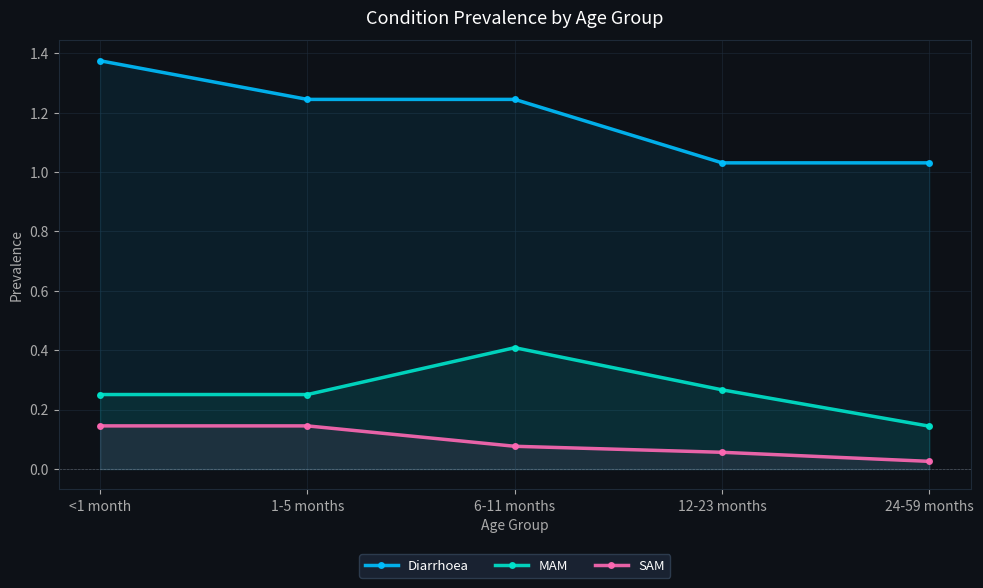

What is the label of the 4th point from the right?

1-5 months